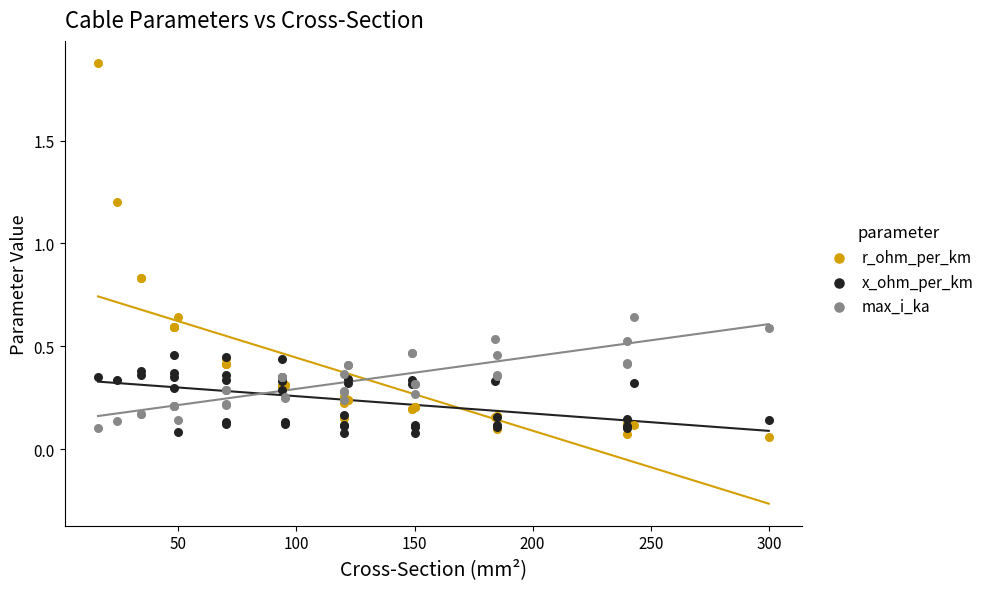

Which series has the widest spread of Y values?

r_ohm_per_km